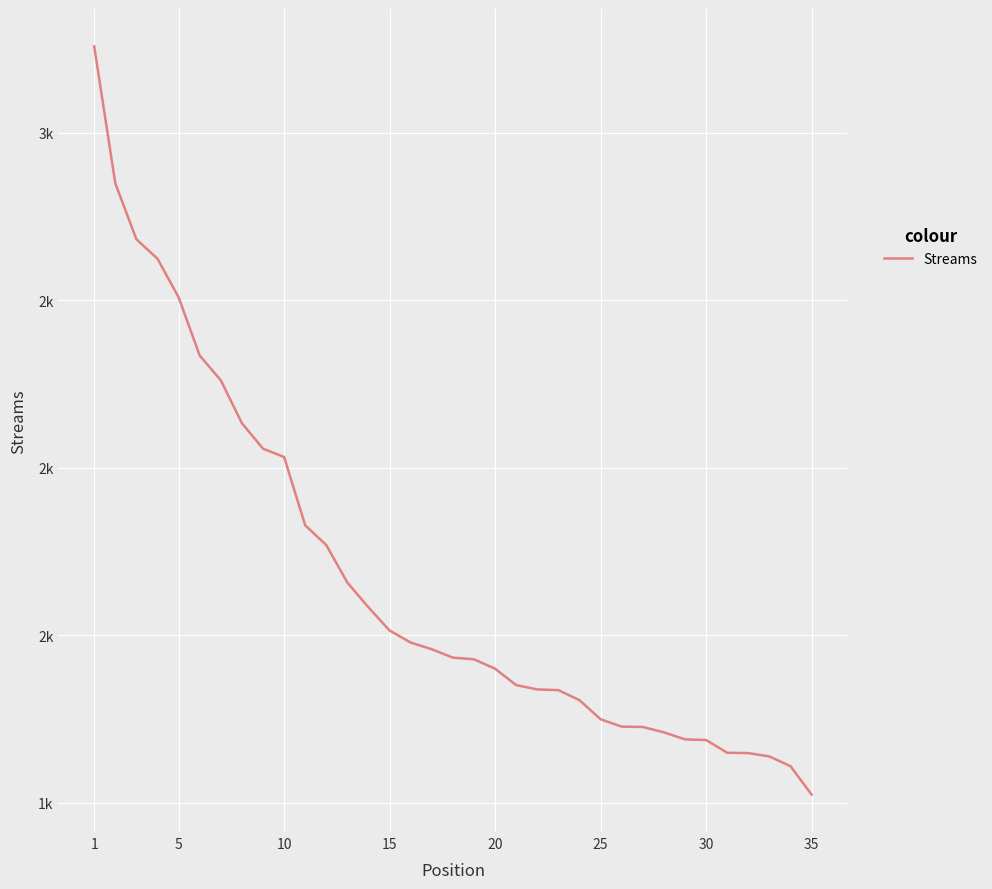

True or false: there are more than 0 points higher than both neighbors.

False